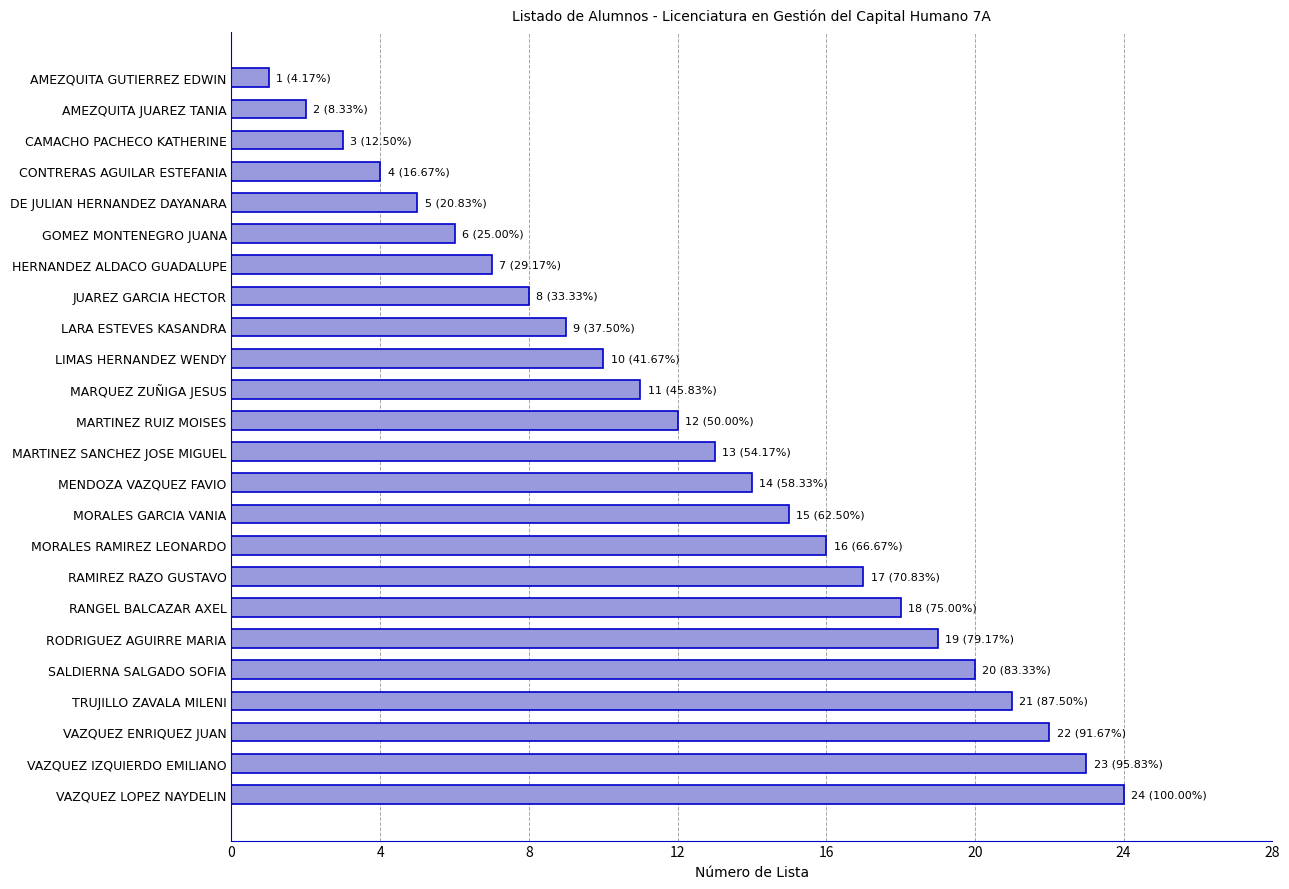

What is the change in value from MARQUEZ ZUÑIGA JESUS to VAZQUEZ ENRIQUEZ JUAN?

+11